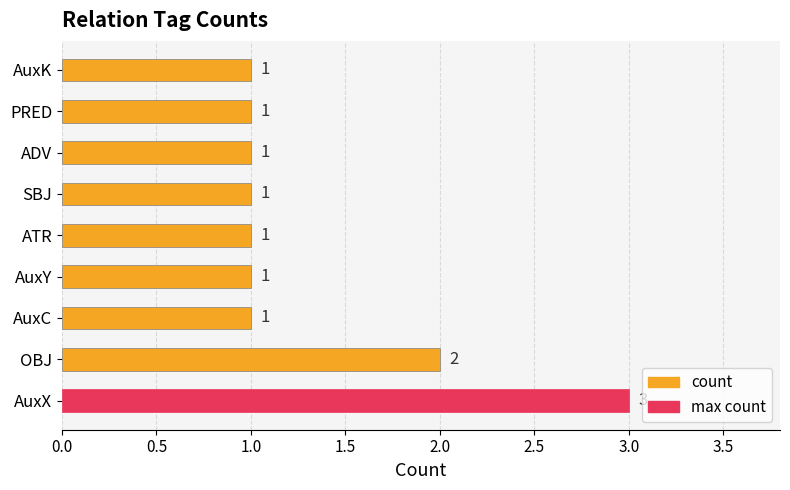

What is the ratio of the value at AuxK to the value at ADV?

1.0